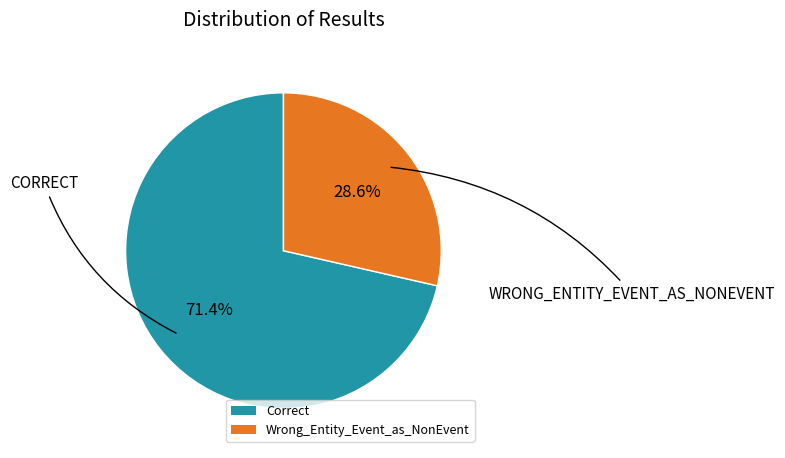

Do Wrong_Entity_Event_as_NonEvent and Correct together represent more than half of the pie?

Yes